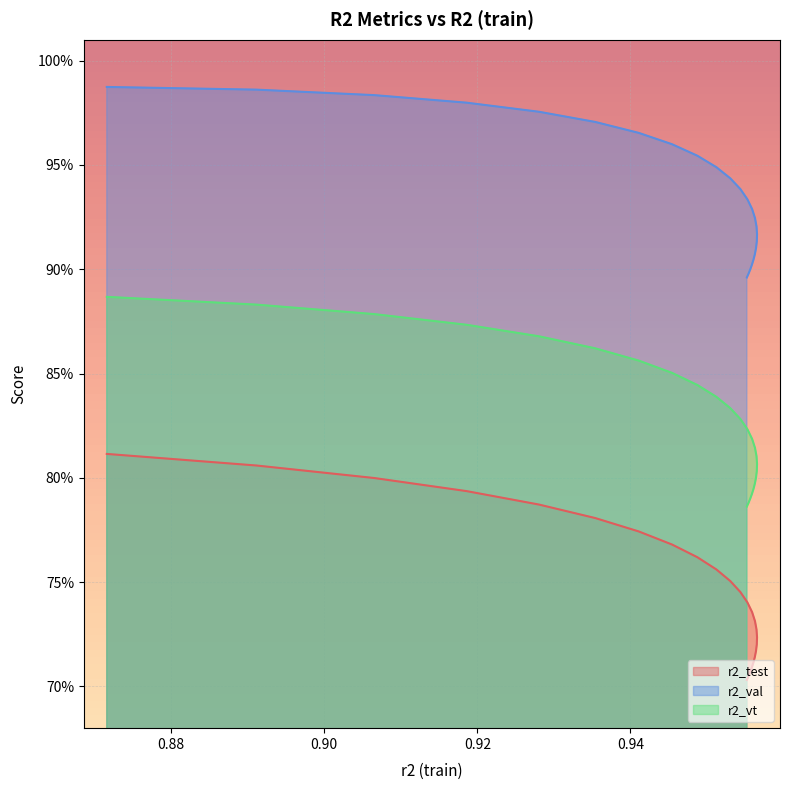

True or false: r2_vt and r2_test intersect in this chart.

False